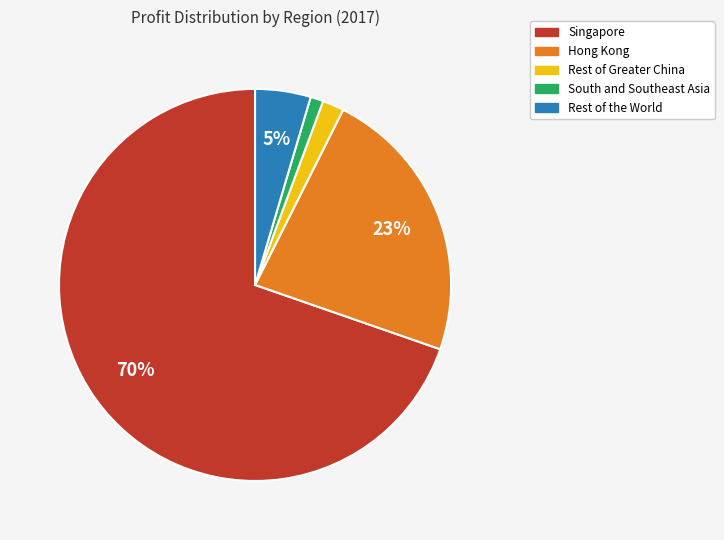

To the nearest percent, what is the average slice percentage?

20%